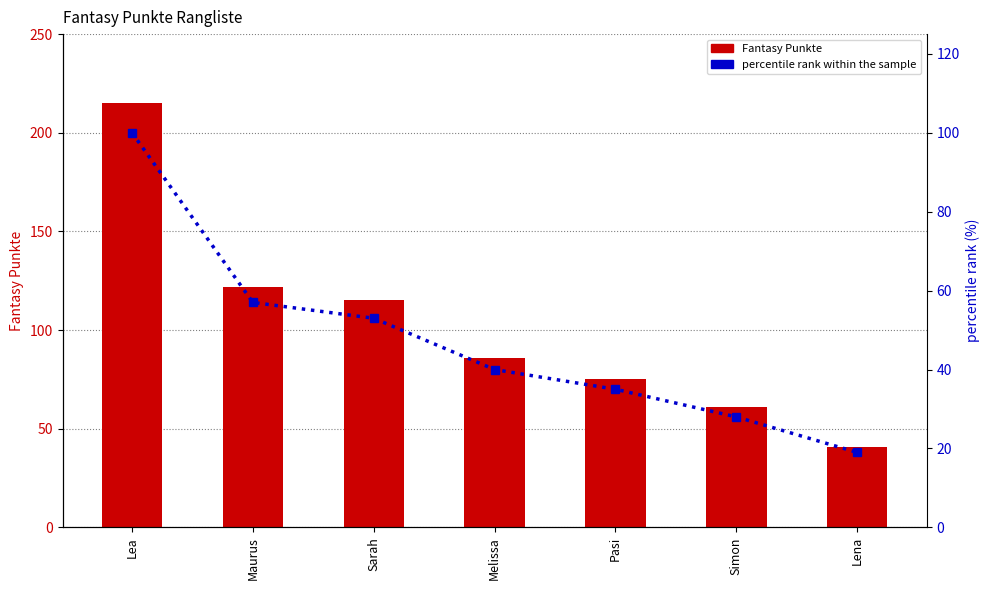

Which series has the widest spread of values?

Fantasy Punkte